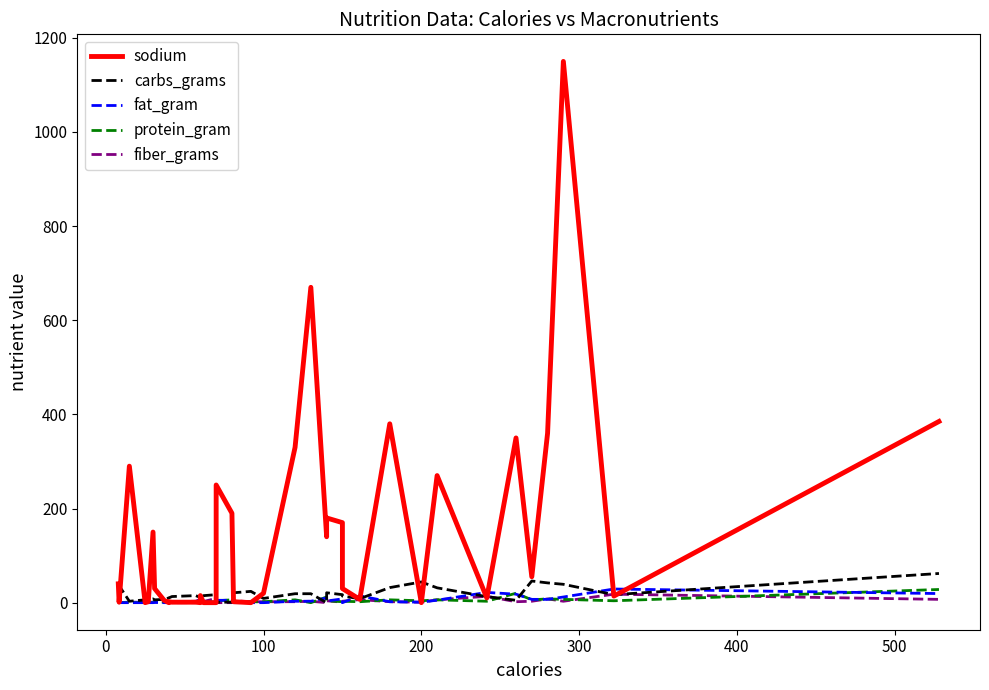

Which series ends up on top after the final intersection of protein_gram and fiber_grams?

protein_gram